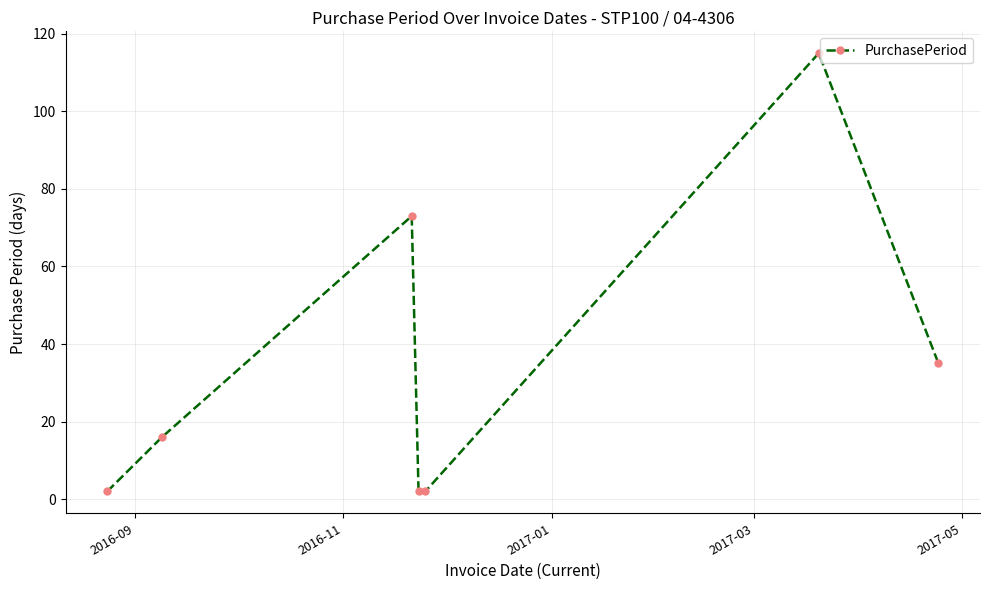

Reading left to right, what are all the values shown in this chart?

2	16	73	2	2	115	35